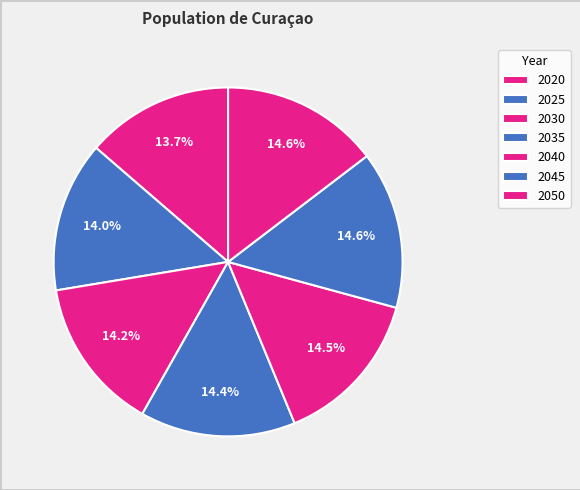

To the nearest percent, what percentage of the pie is 2030?

14%